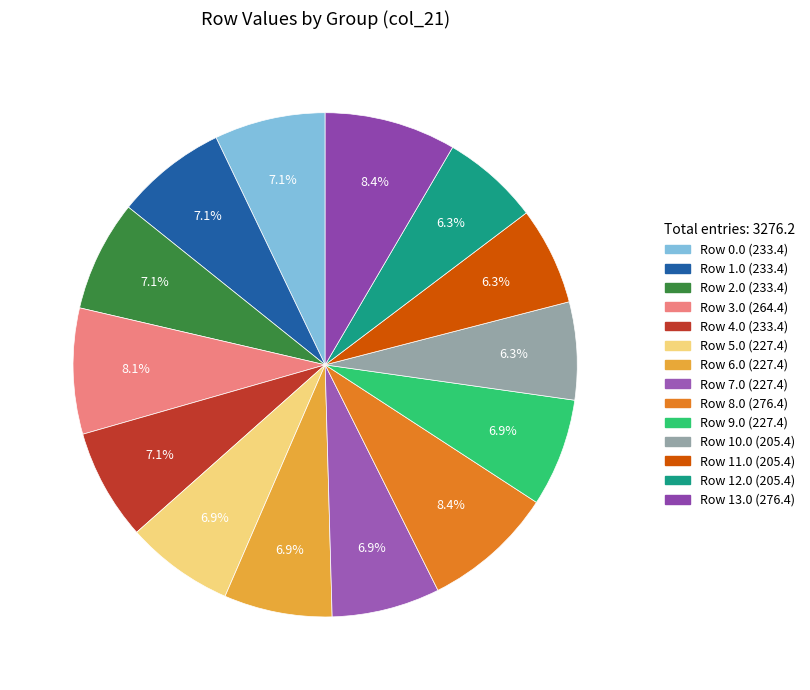

Is it true that Row 0.0 is 7% of the pie?

True